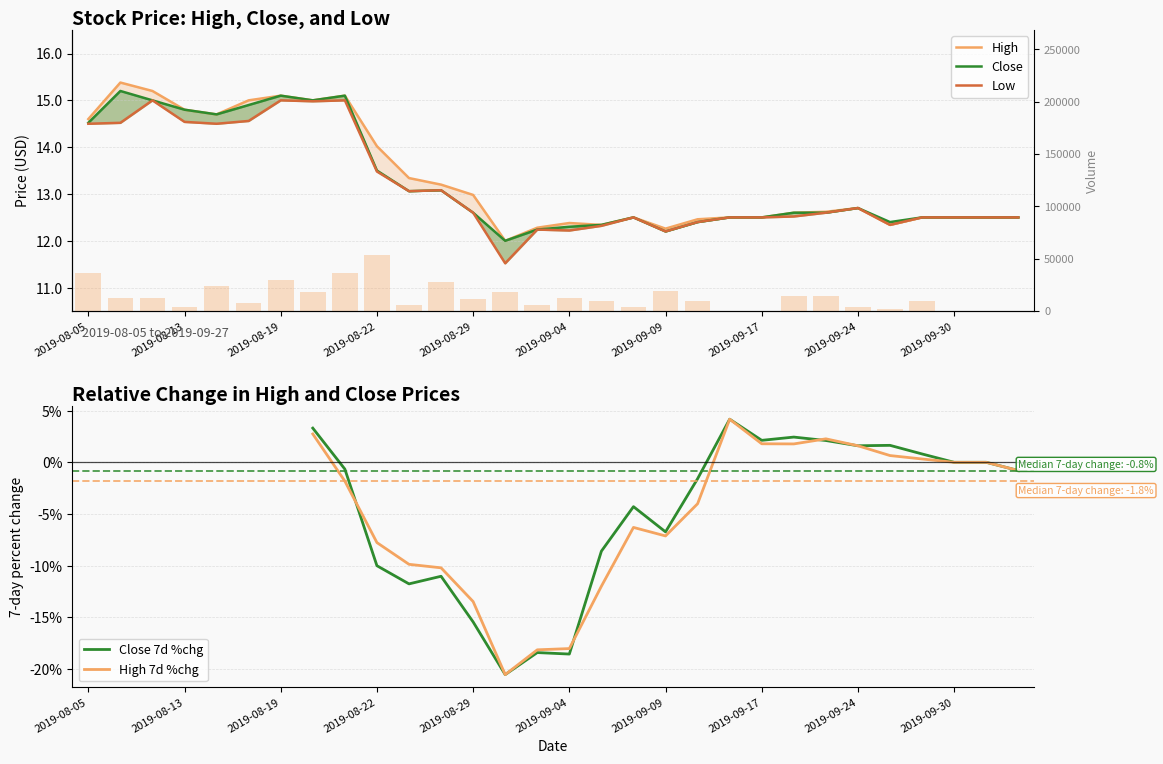

What is the label of the 1st bar from the left?

2019-08-05